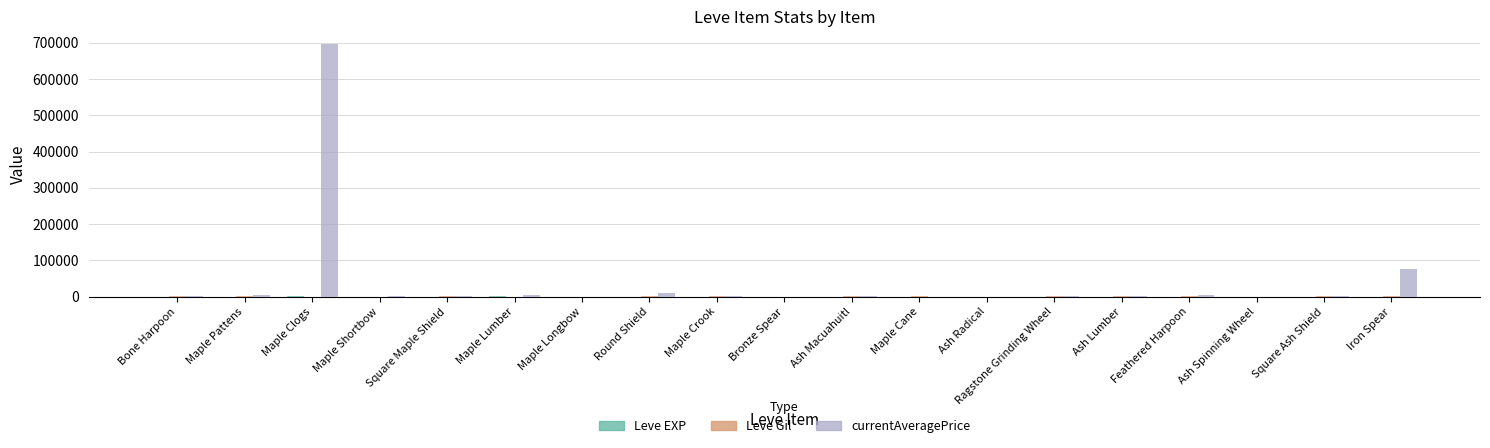

How many categories are shown in the chart?

19